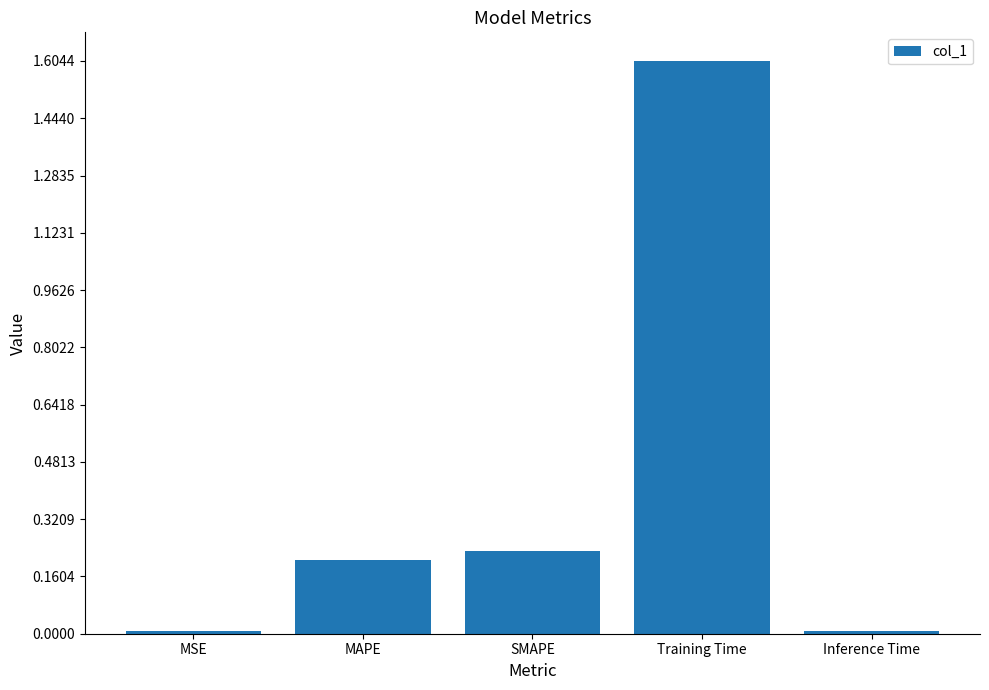

How many bars are there in total?

5